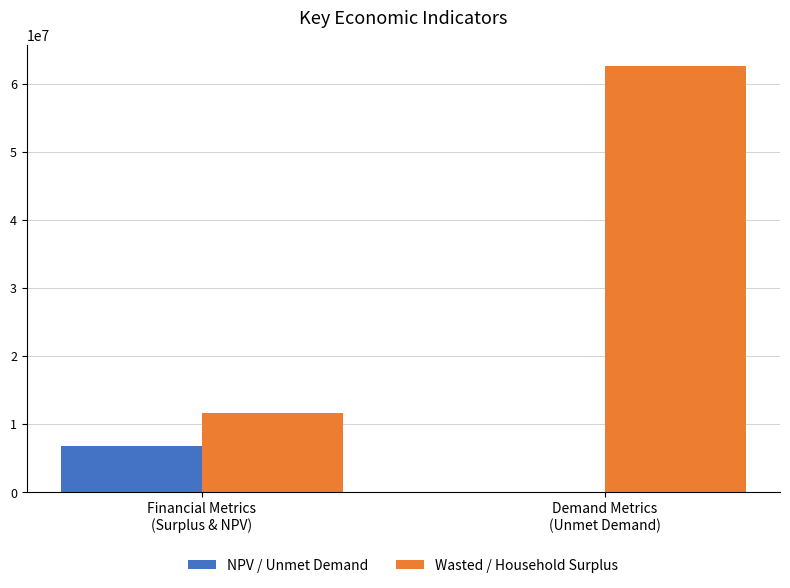

Count the number of data series in this chart.

2